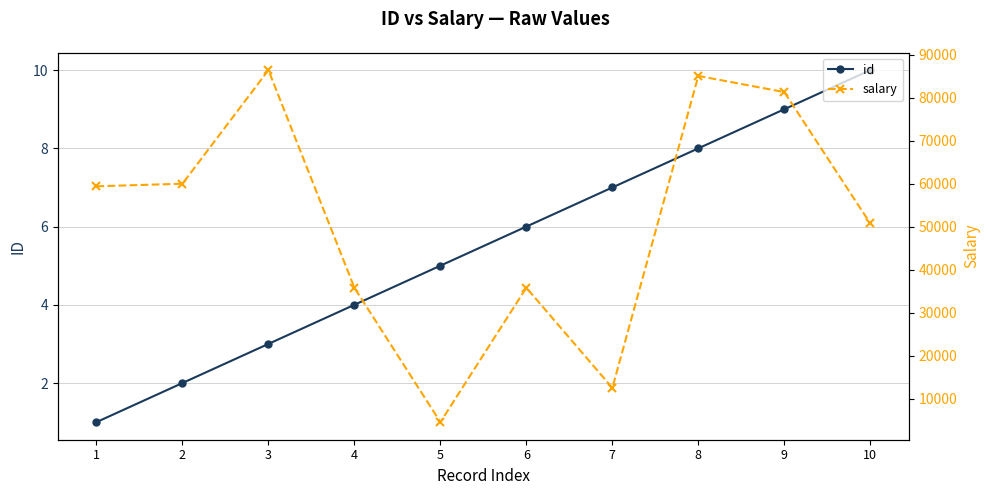

What is the sum of all id values?

55